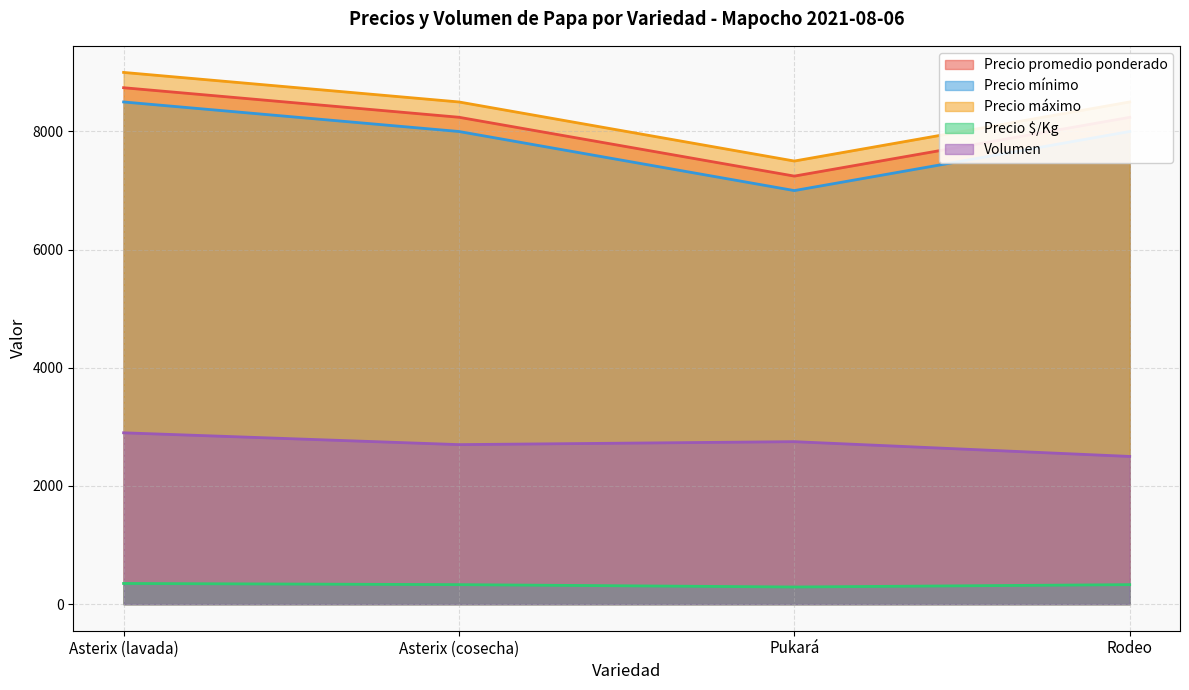

Rank the series at Asterix (lavada) from highest to lowest value.

Precio máximo, Precio promedio ponderado, Precio mínimo, Volumen, Precio $/Kg